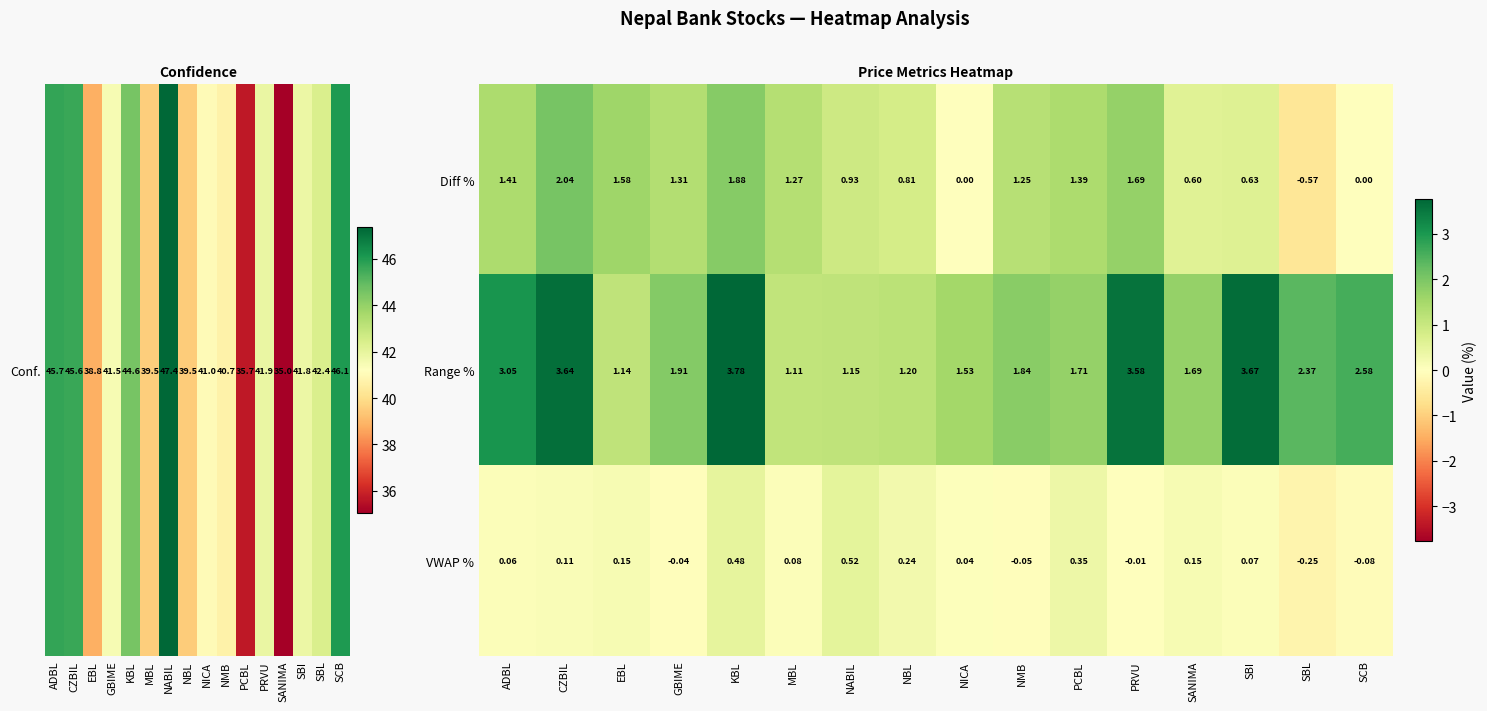

List the series in order of their overall mean, highest first.

Range %, Diff %, VWAP %